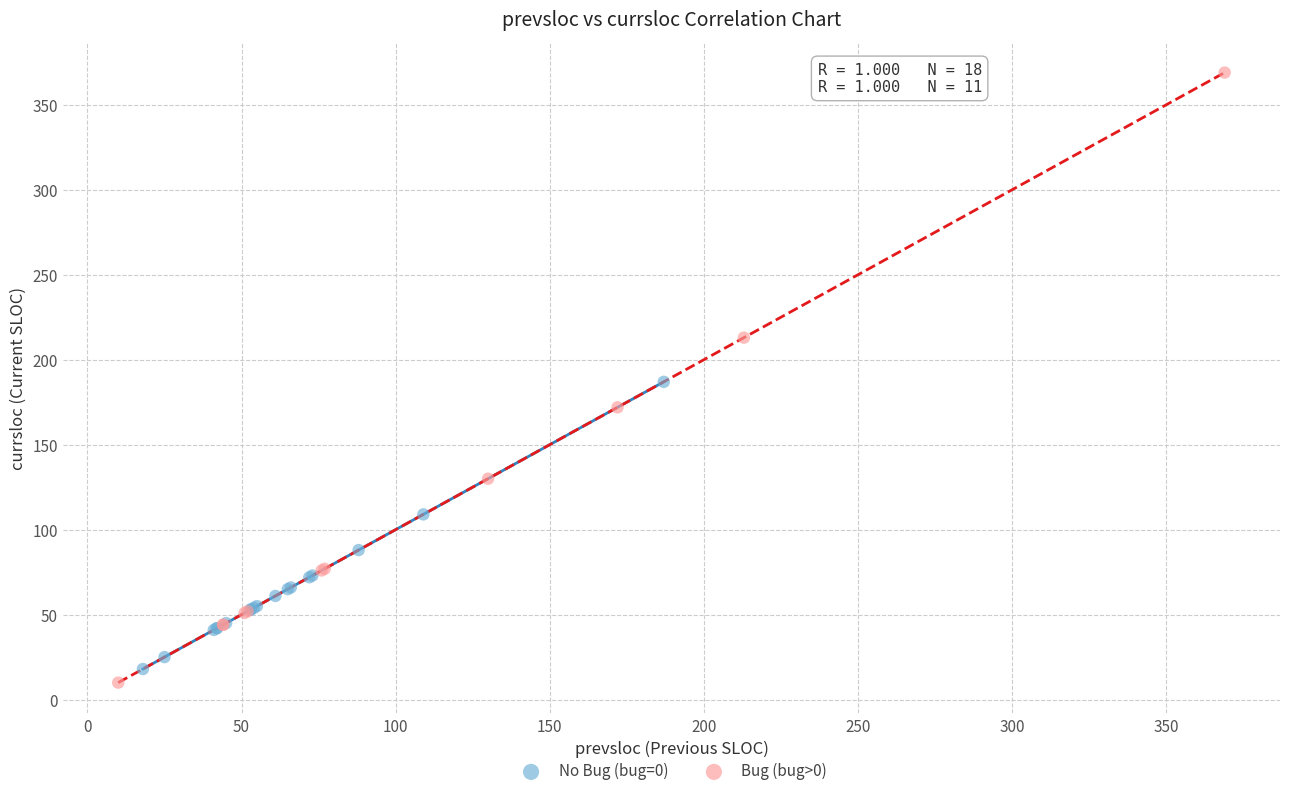

Which series has the largest Y range (max minus min)?

Bug (bug>0)